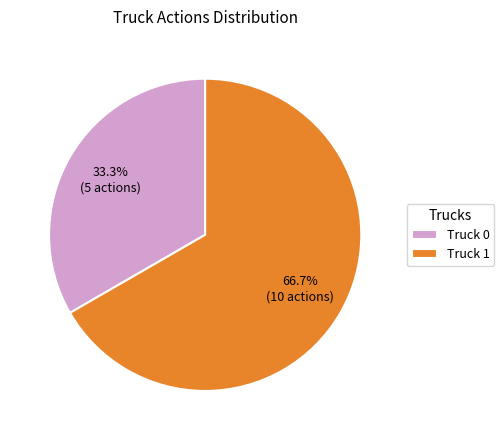

Rank the categories by value from lowest to highest.

Truck 0, Truck 1